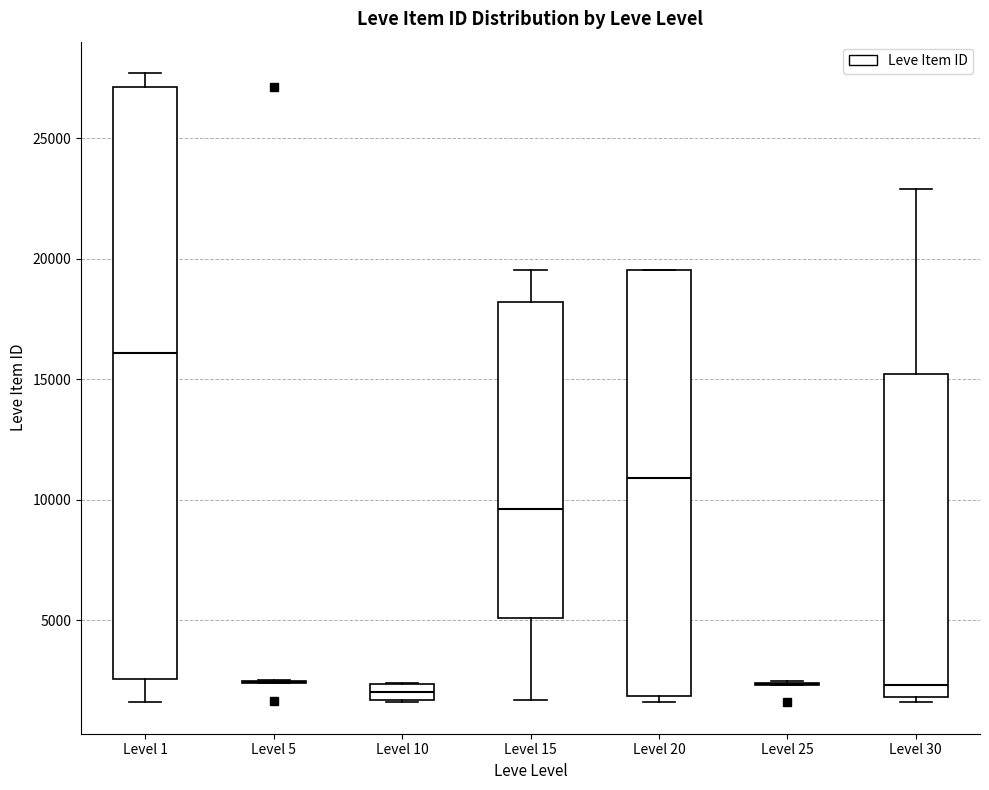

Comparing the boxes themselves (not the whiskers), which one is the tallest?

Level 1